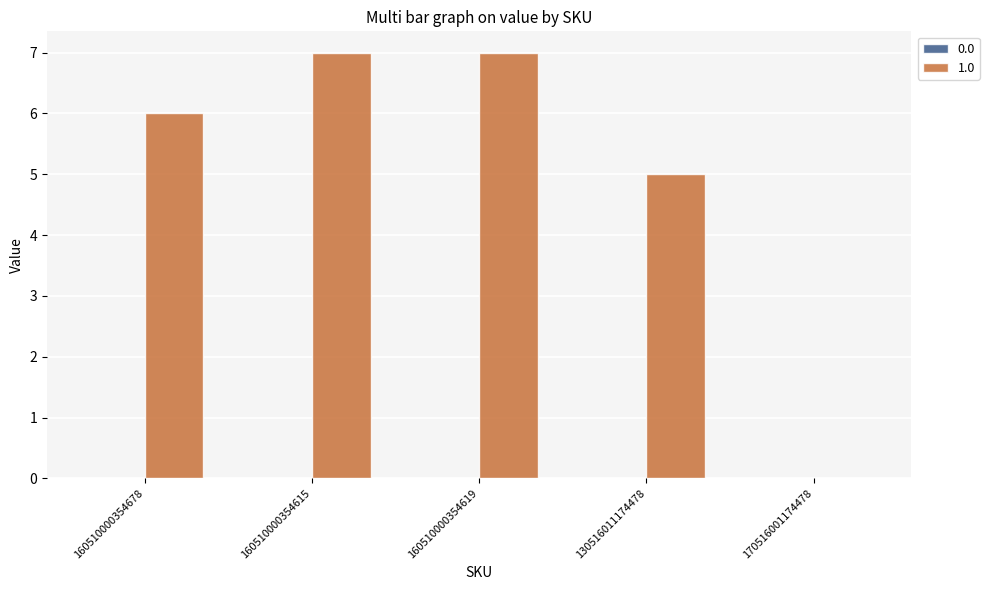

How many series are shown in this chart?

1